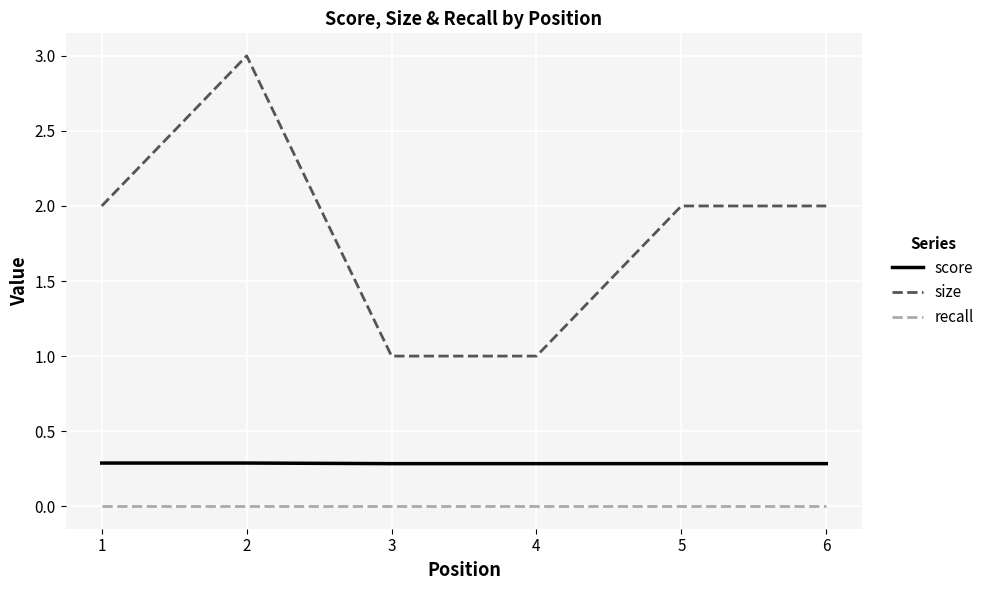

True or false: recall and size cross at least once.

False